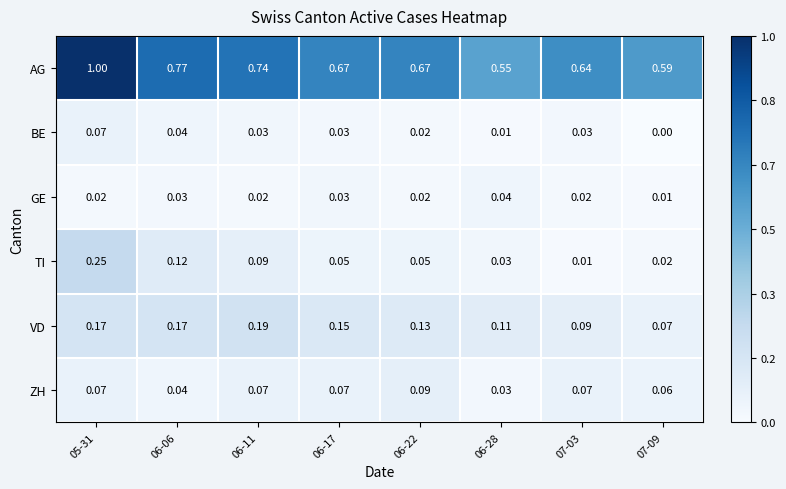

Is the value of TI at 07-09 greater than the value of BE at 06-06?

No